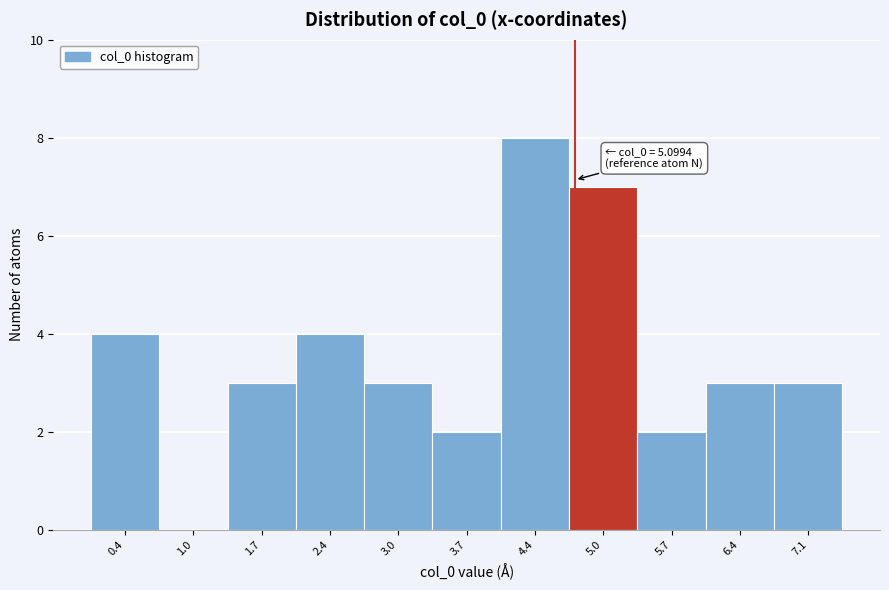

Reading right to left, transcribe all the data shown in this chart.

7.1=3	6.4=3	5.7=2	5.0=7	4.4=8	3.7=2	3.0=3	2.4=4	1.7=3	1.0=0	0.4=4